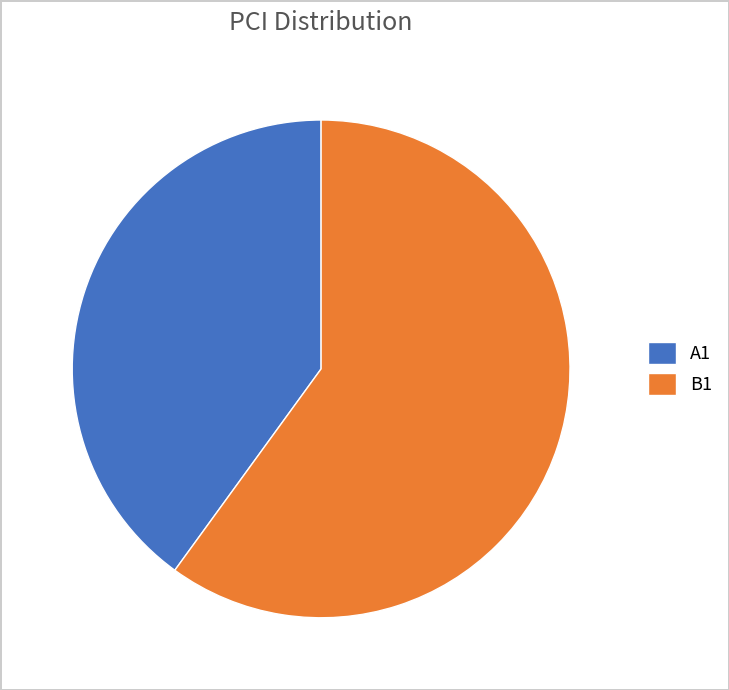

Which slice is the largest?

B1